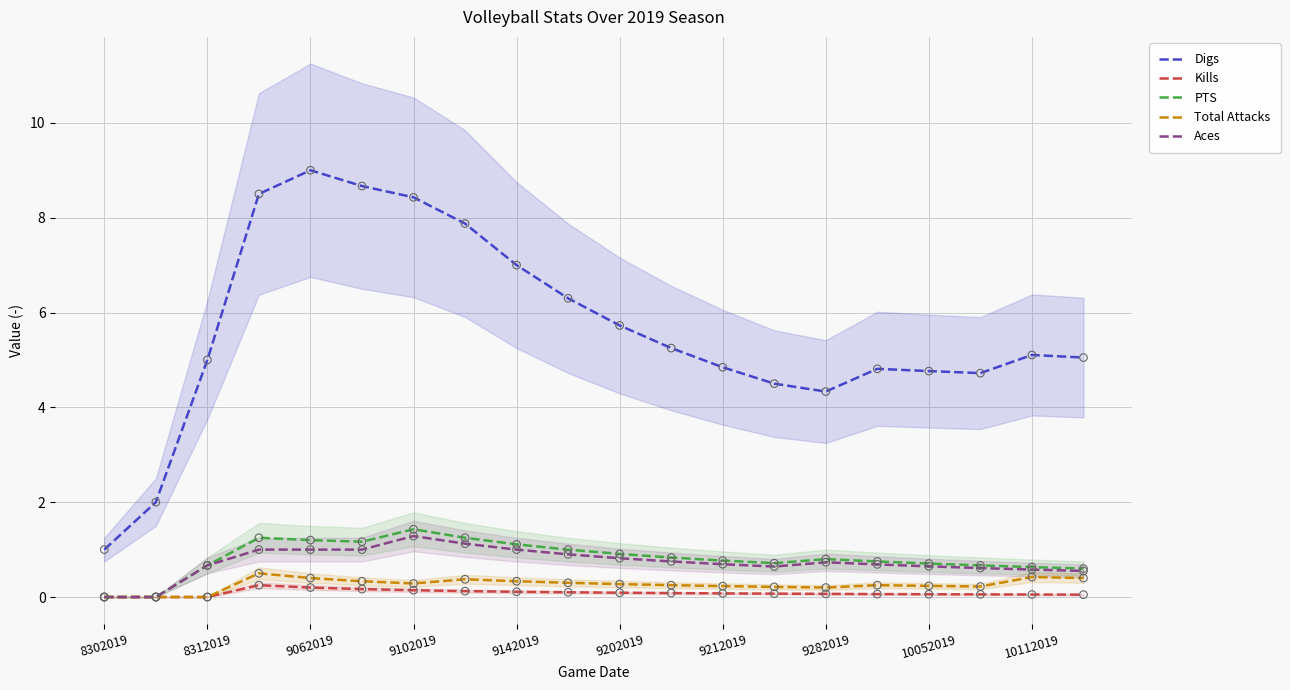

Which series reaches the minimum Y coordinate?

Kills